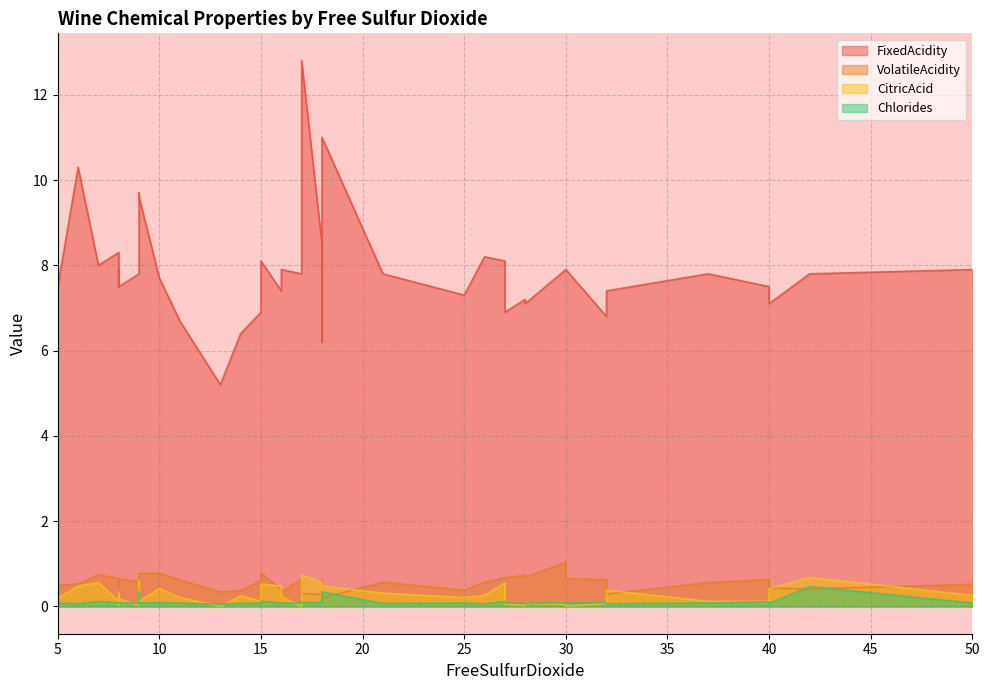

At which category is the sum across all series the highest?

17